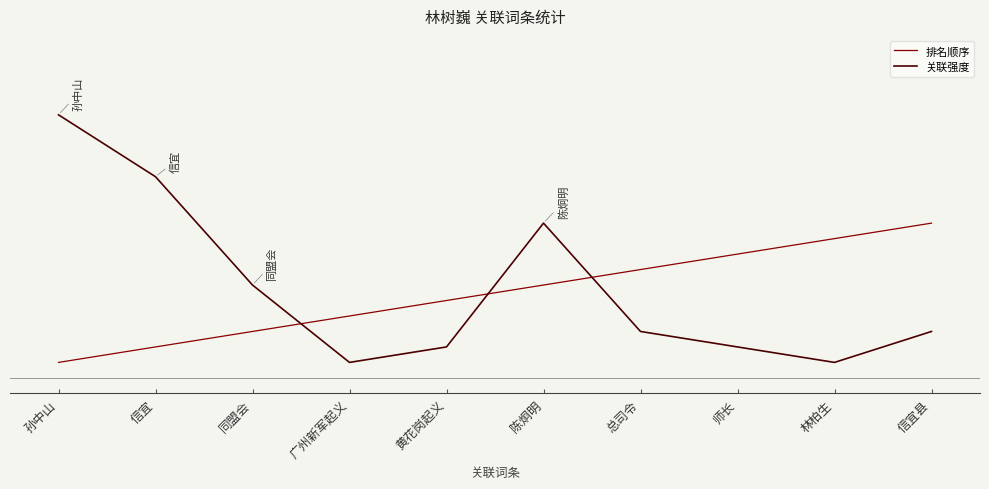

List the series in order of their overall mean, lowest first.

排名顺序, 关联强度